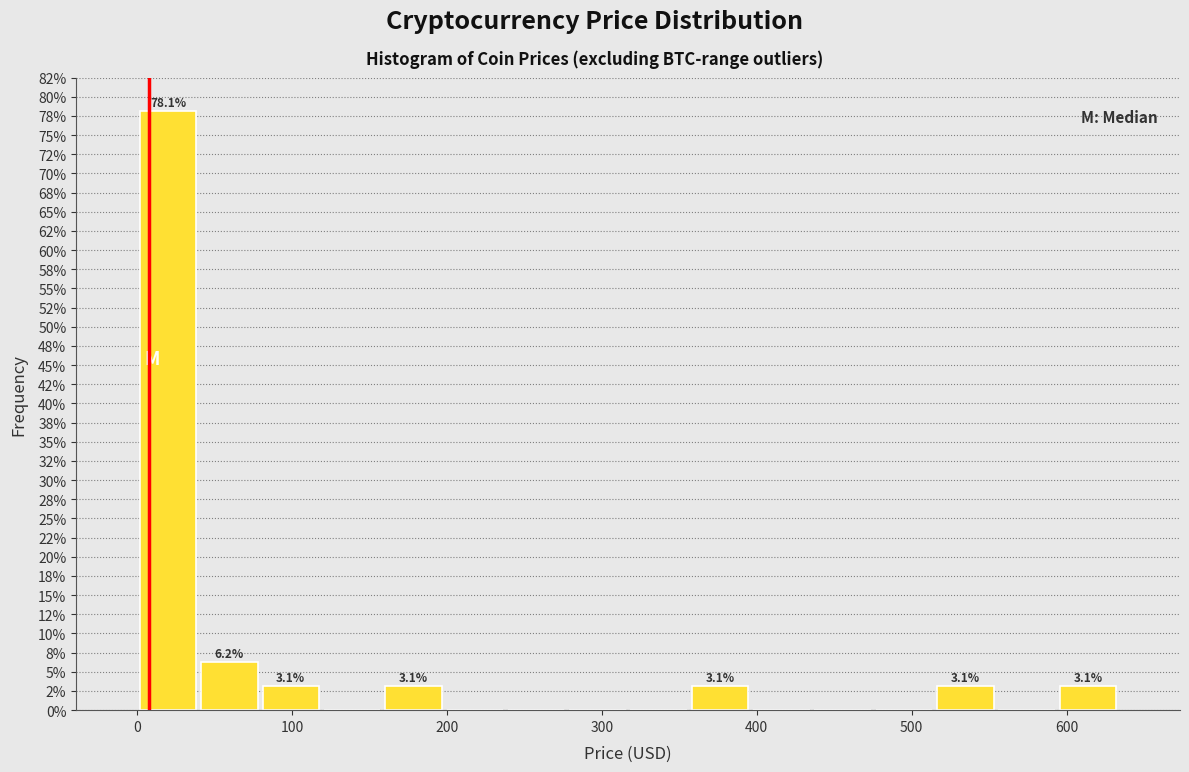

Read against the x-axis, roughly where is the centre of the tallest bar?

20